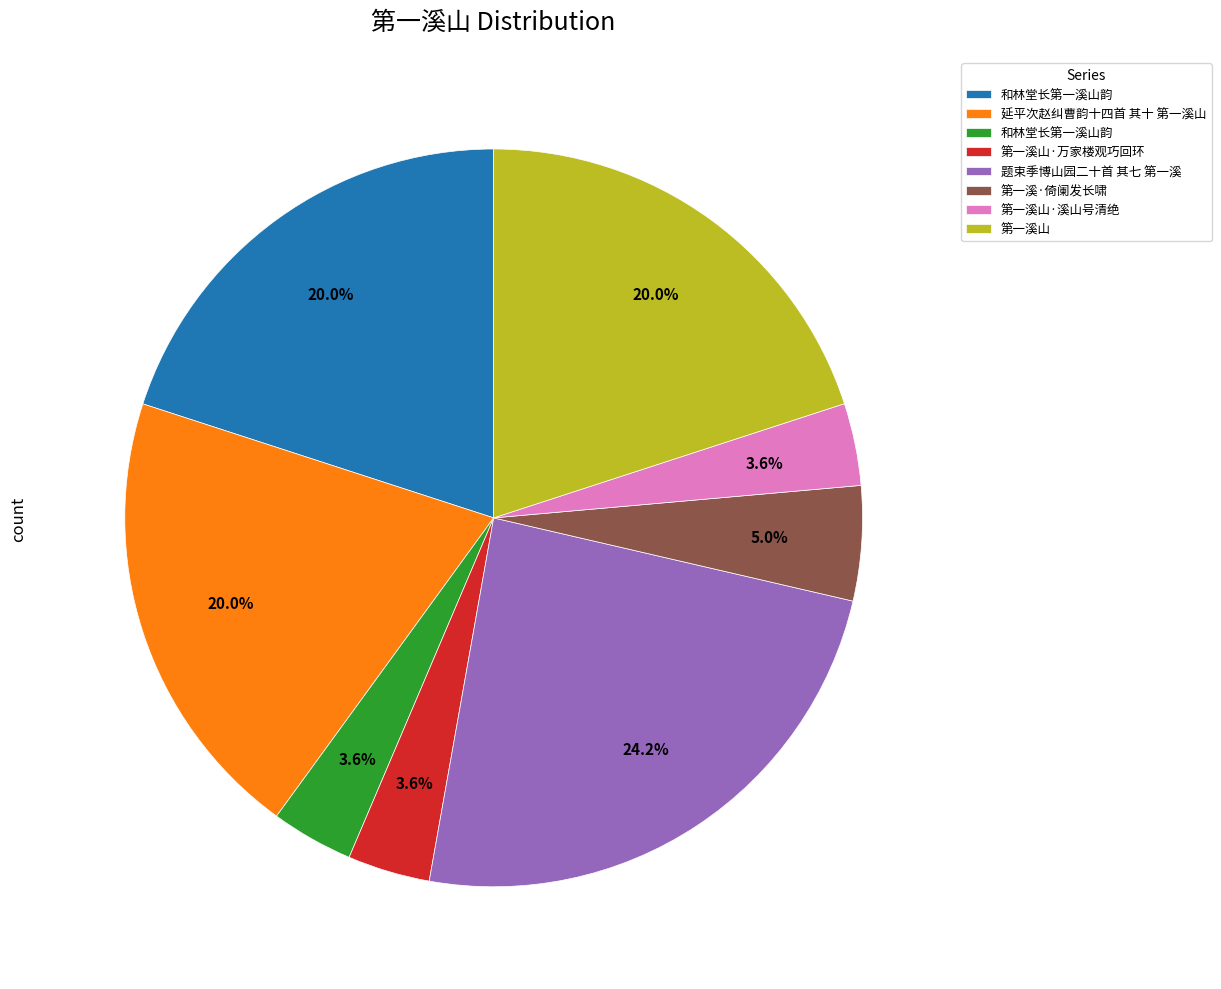

Is there a majority slice in this chart?

No